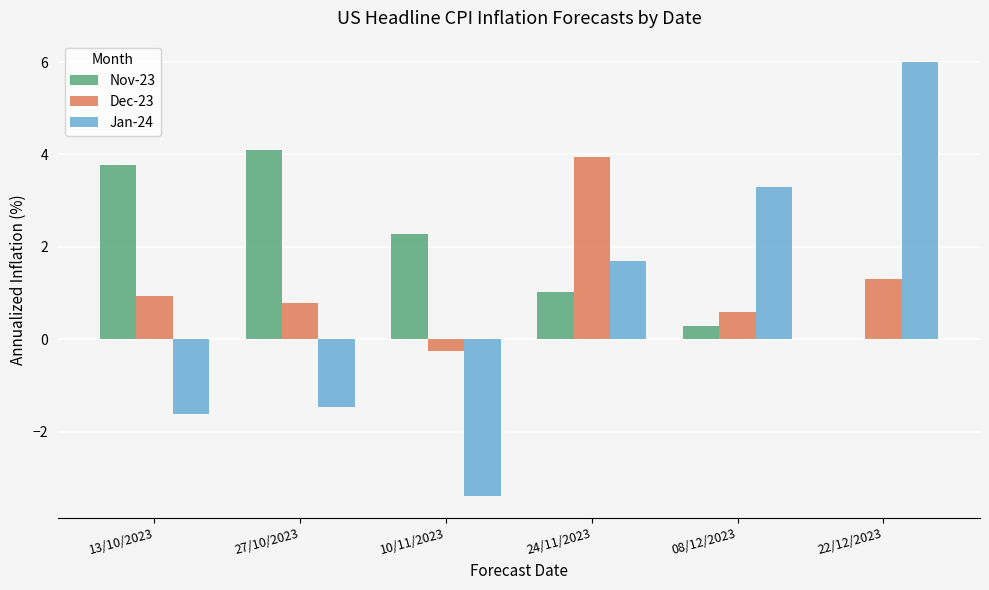

True or false: Jan-24 has a value of 3.3 at 08/12/2023.

True